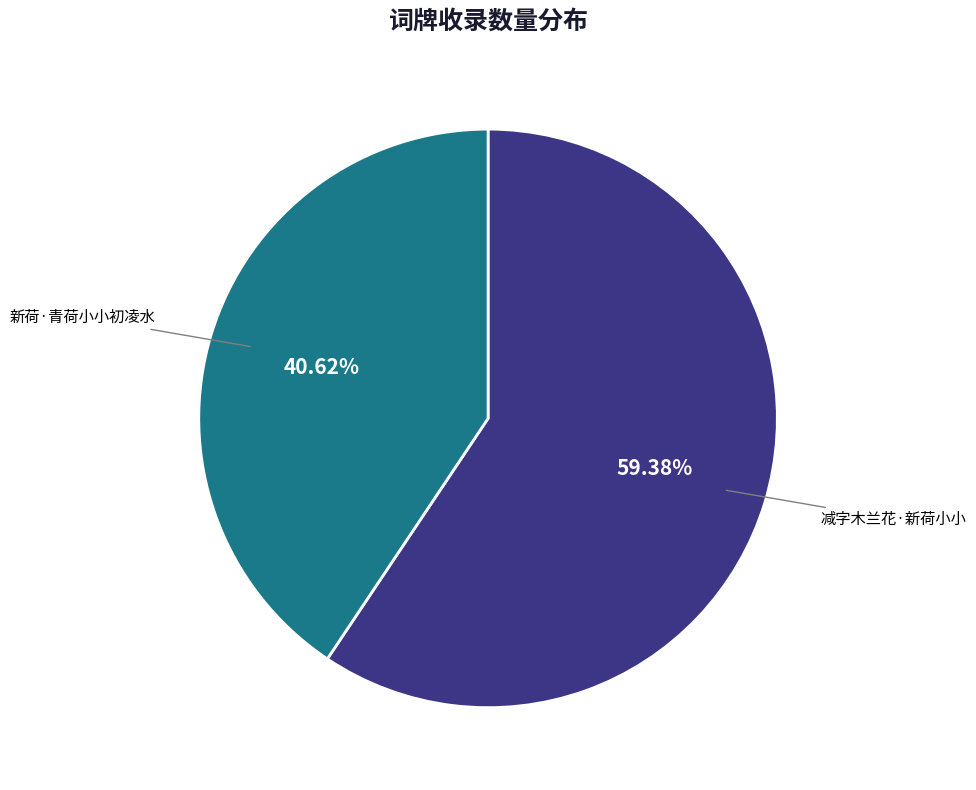

Is there a majority slice in this chart?

Yes